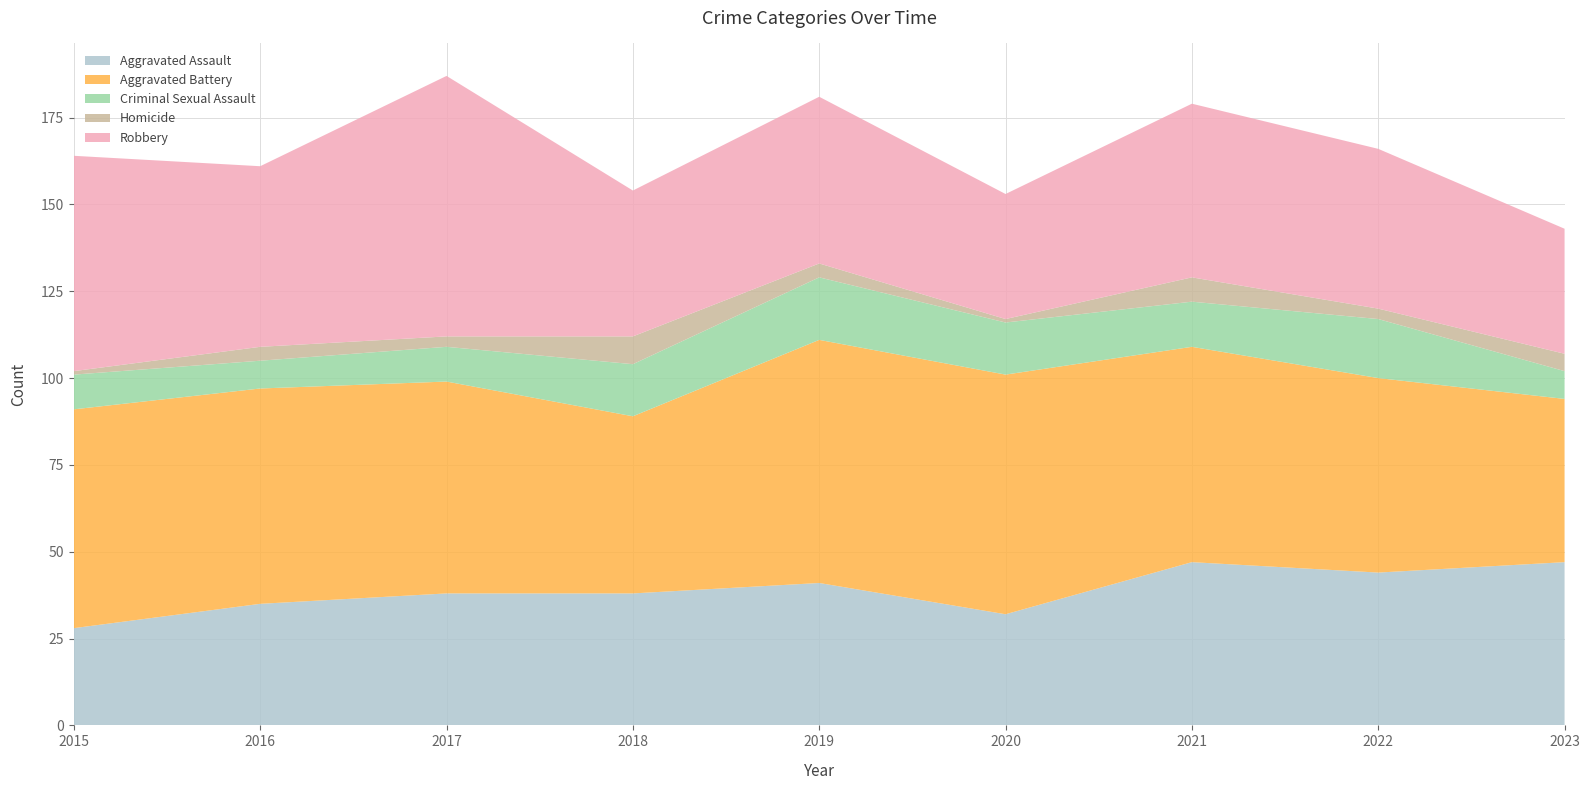

Reading right to left, extract all data points from this chart.

Aggravated Assault: 2023=47	2022=44	2021=47	2020=32	2019=41	2018=38	2017=38	2016=35	2015=28
Aggravated Battery: 2023=47	2022=56	2021=62	2020=69	2019=70	2018=51	2017=61	2016=62	2015=63
Criminal Sexual Assault: 2023=8	2022=17	2021=13	2020=15	2019=18	2018=15	2017=10	2016=8	2015=10
Homicide: 2023=5	2022=3	2021=7	2020=1	2019=4	2018=8	2017=3	2016=4	2015=1
Robbery: 2023=36	2022=46	2021=50	2020=36	2019=48	2018=42	2017=75	2016=52	2015=62